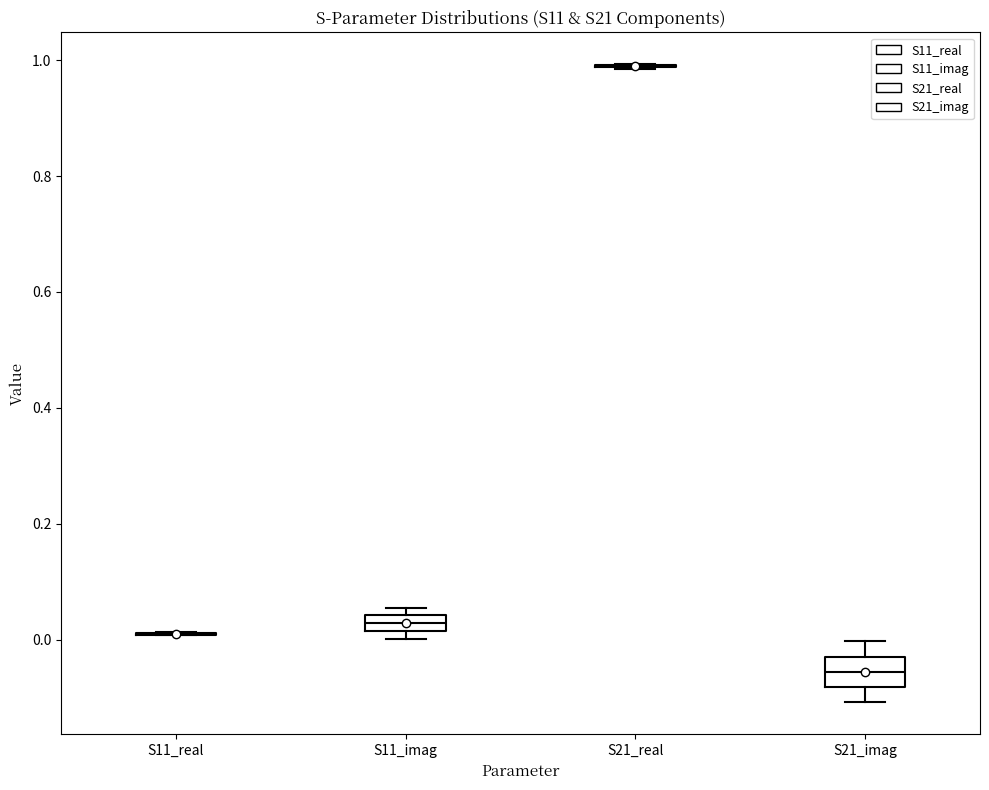

Which box is the tallest, from its lower edge to its upper edge?

S21_imag